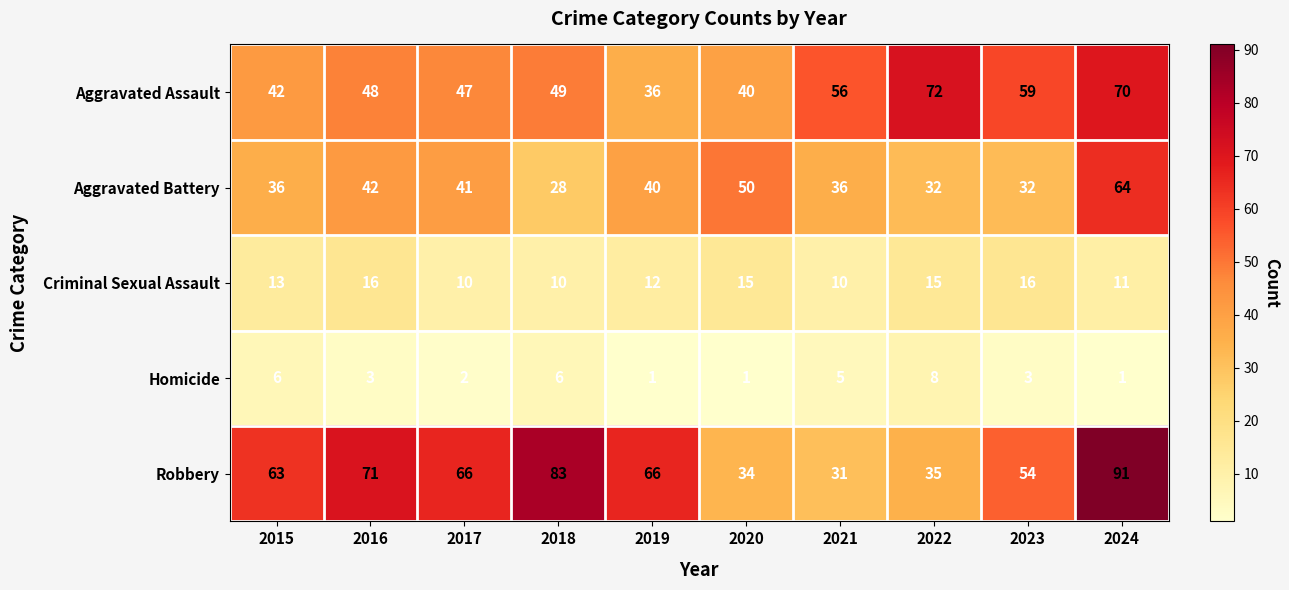

Rank the categories by Aggravated Assault value from lowest to highest.

2019, 2020, 2015, 2017, 2016, 2018, 2021, 2023, 2024, 2022